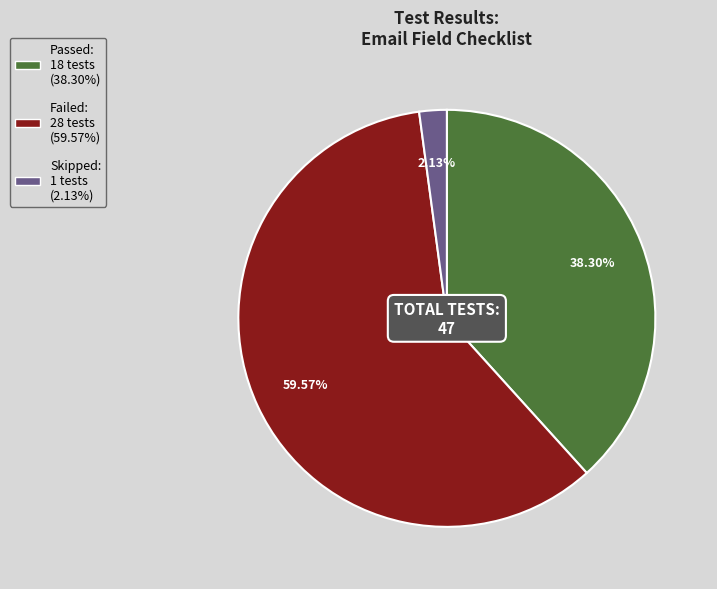

Is Skipped the majority of the pie?

No